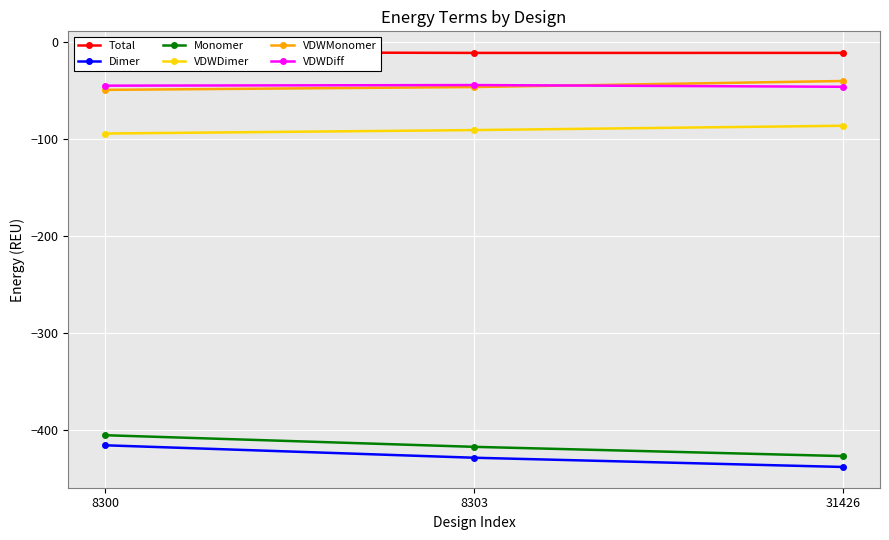

What is the value of the Monomer point at the 1st from the left?

-405.5